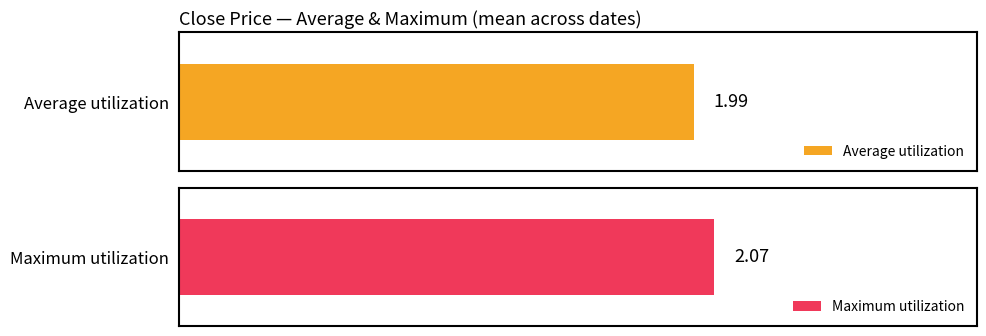

True or false: Average utilization has a value of 0.9 at 101/05/25.

False